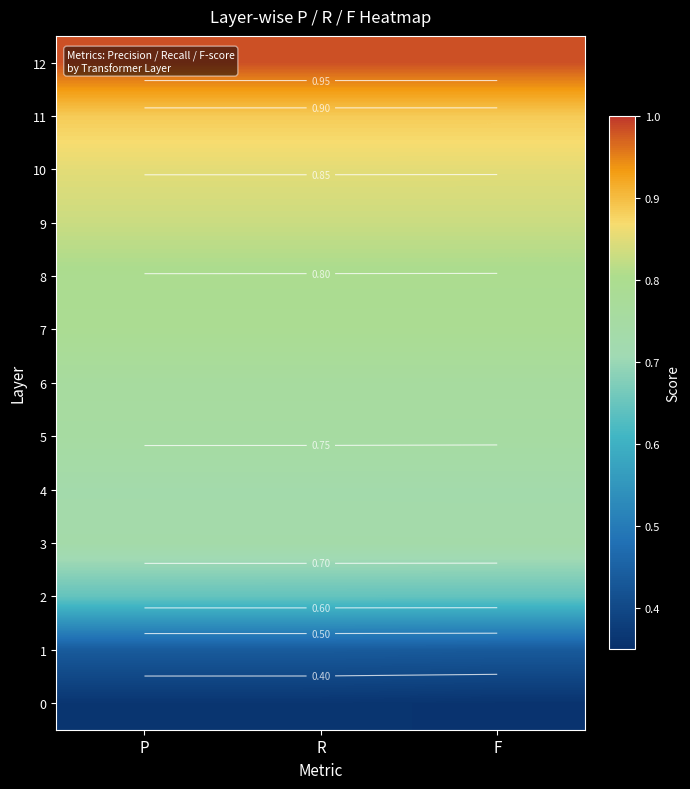

What is the highest value of the 7 series?

0.8